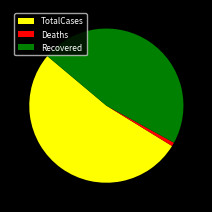

Does TotalCases account for over 50% of the chart?

Yes